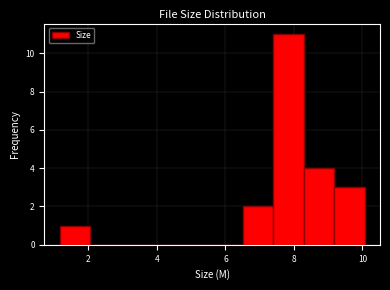

Reading left to right, transcribe this chart: for each bar, give the range it covers on the x-axis and its height. Neither the bar edges nor the heights are printed on the chart, so give them approximately, as read against the axes.

1.2 to 2.0: 1
2.0 to 3.0: 0
3.0 to 3.8: 0
3.8 to 4.8: 0
4.8 to 5.6: 0
5.6 to 6.6: 0
6.6 to 7.4: 2
7.4 to 8.2: 11
8.2 to 9.2: 4
9.2 to 10.0: 3